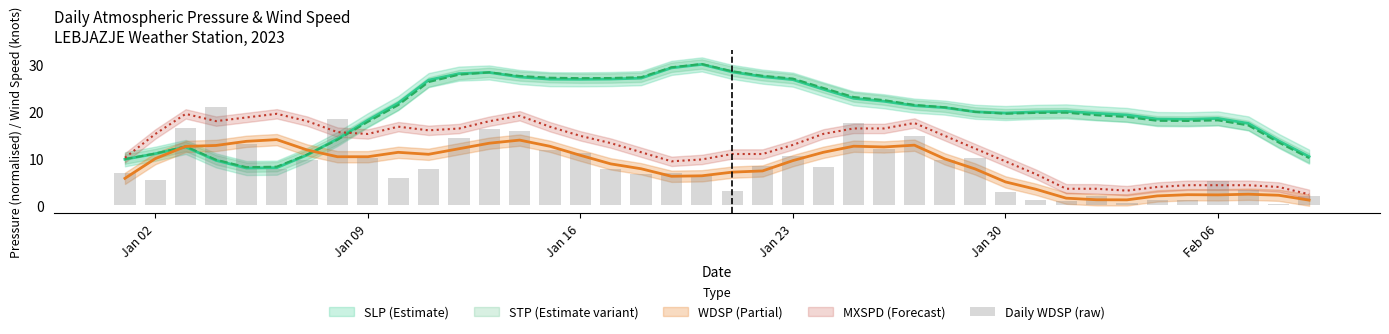

What is the value of the 40th bar from the left?

1.9